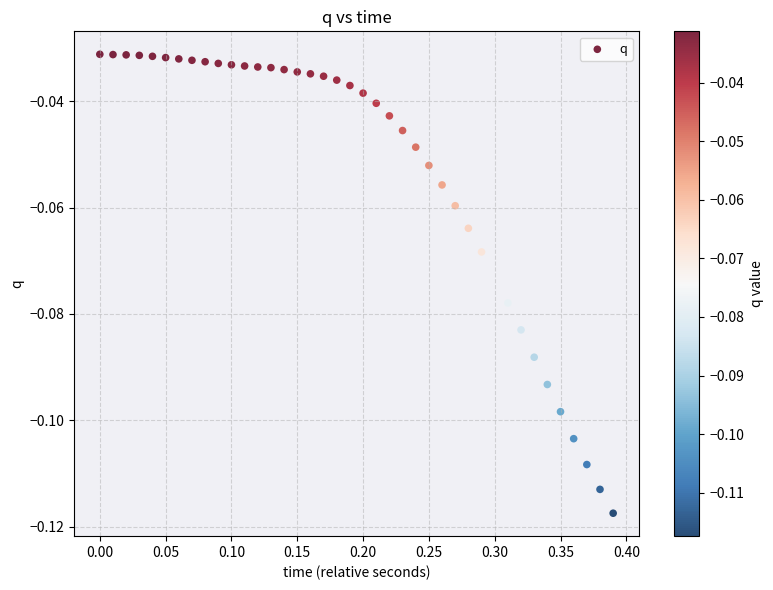

What is the range of X values (max minus min)?

0.4